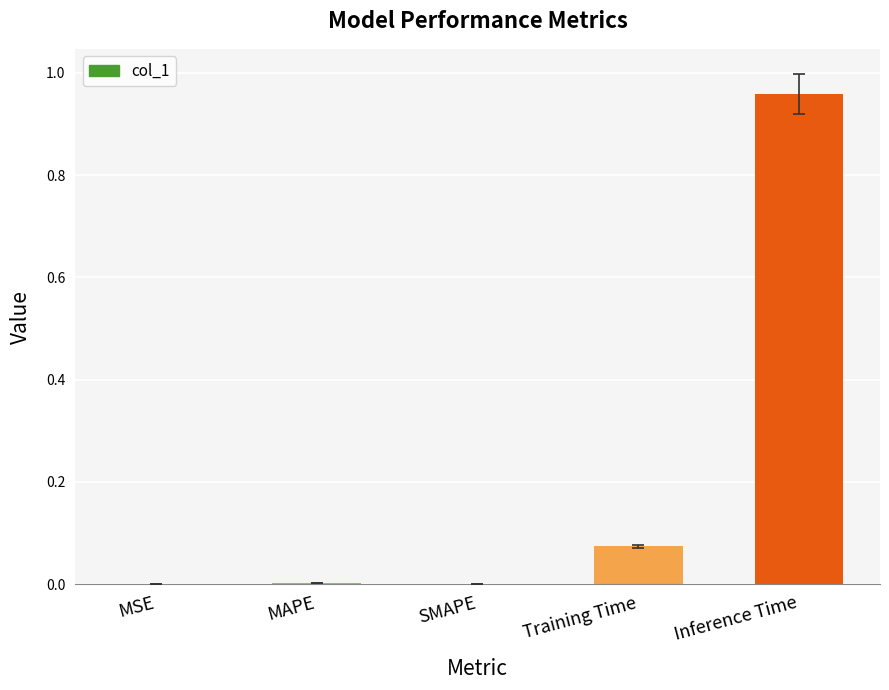

The chart shows a value of 0.4 at Inference Time. True or false?

False